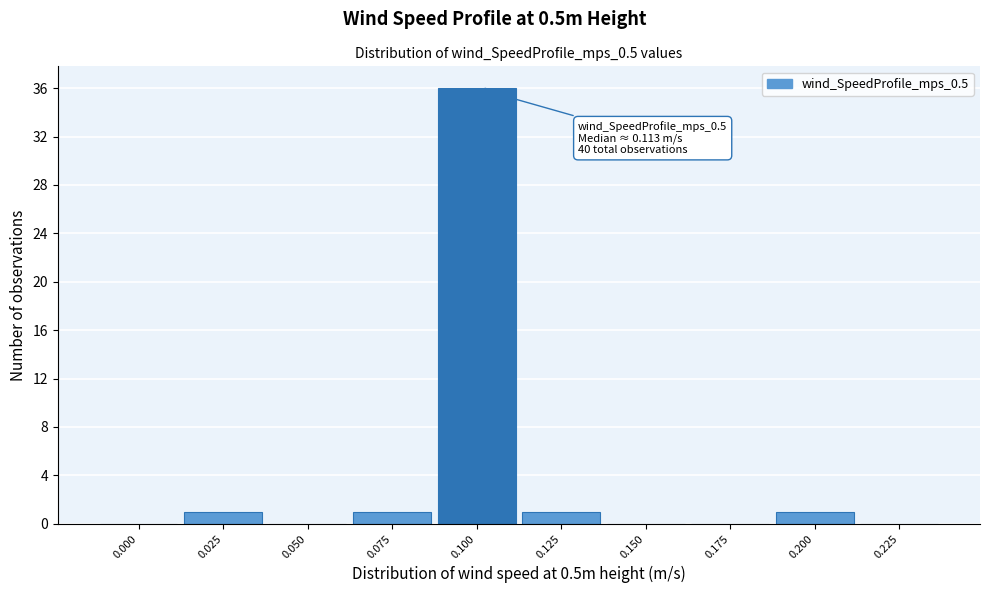

Reading left to right, what are all the values shown in this chart?

0.000=0	0.025=1	0.050=0	0.075=1	0.100=36	0.125=1	0.150=0	0.175=0	0.200=1	0.225=0